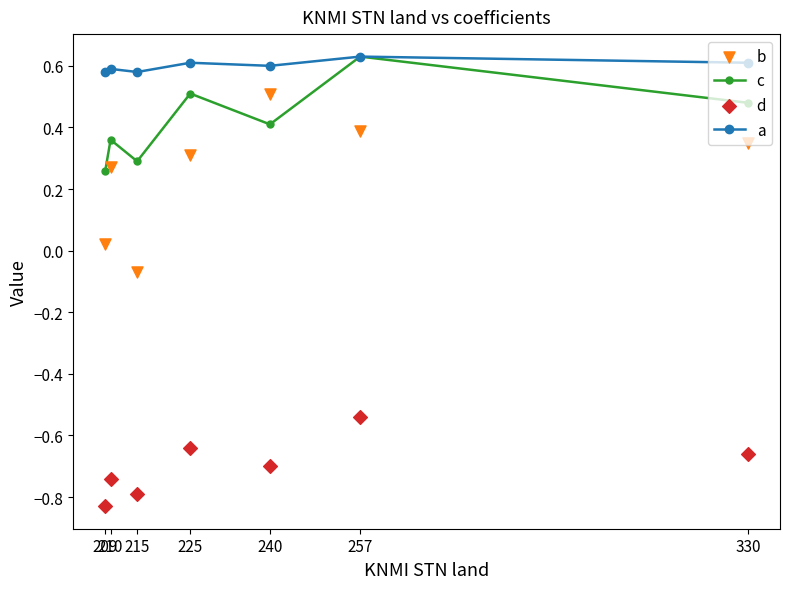

Which series has the largest total across all categories?

a